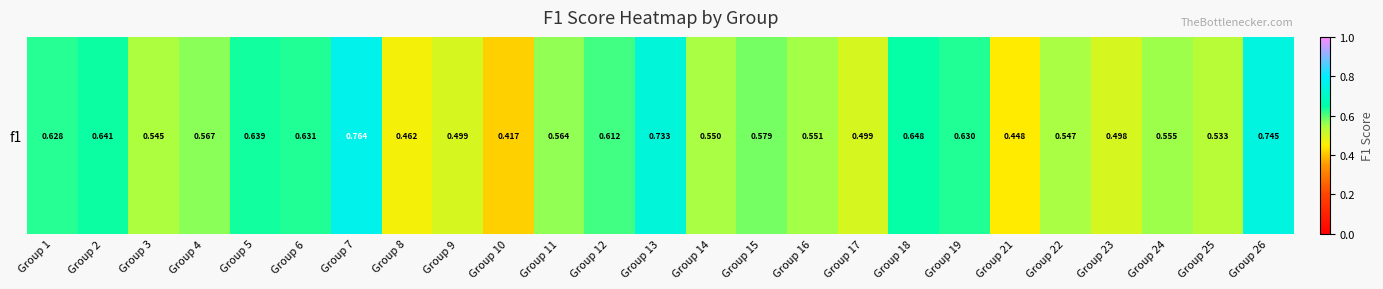

What is the change in value from Group 1 to Group 24?

-0.1